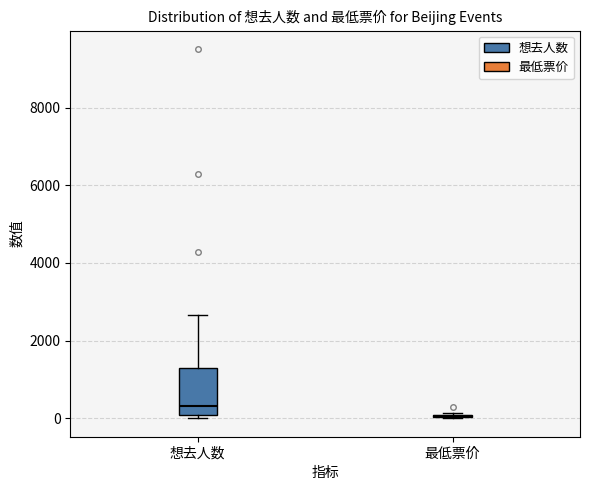

Comparing the boxes themselves (not the whiskers), which one is the tallest?

想去人数